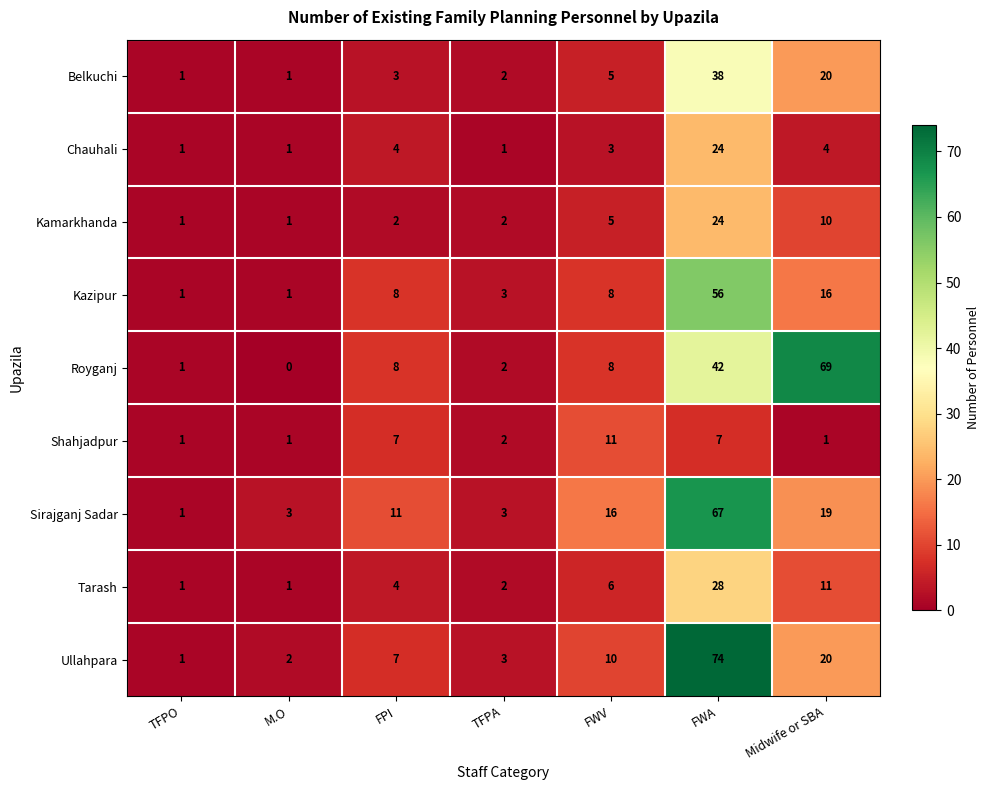

Which series changed the most between TFPO and FPI?

Sirajganj Sadar